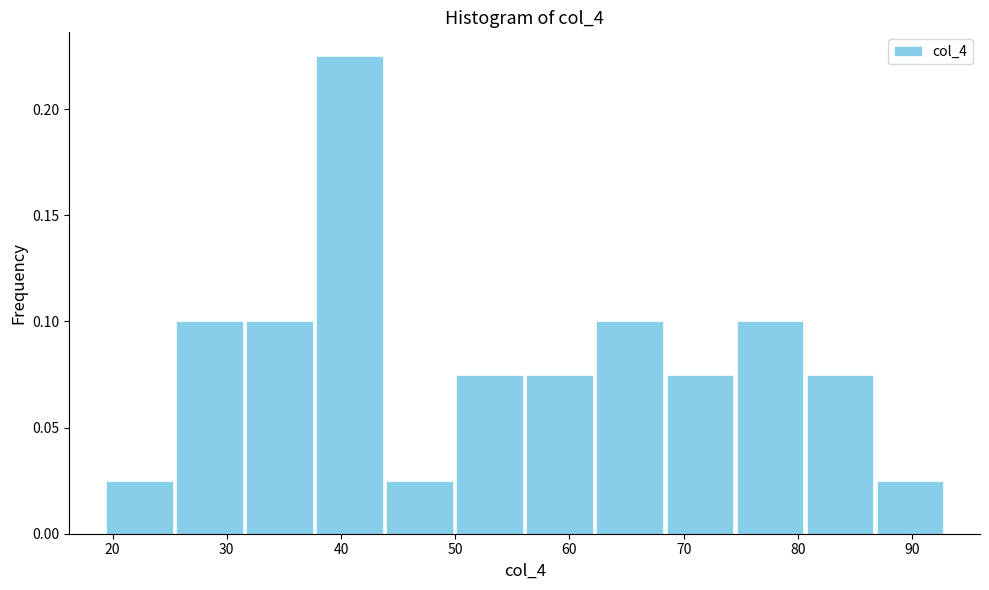

Reading left to right, transcribe this chart: for each bar, give the range it covers on the x-axis and its height. Neither the bar edges nor the heights are printed on the chart, so give them approximately, as read against the axes.

19 to 25: 0.025
25 to 32: 0.100
32 to 38: 0.100
38 to 44: 0.225
44 to 50: 0.025
50 to 56: 0.075
56 to 62: 0.075
62 to 68: 0.100
68 to 74: 0.075
74 to 81: 0.100
81 to 87: 0.075
87 to 93: 0.025